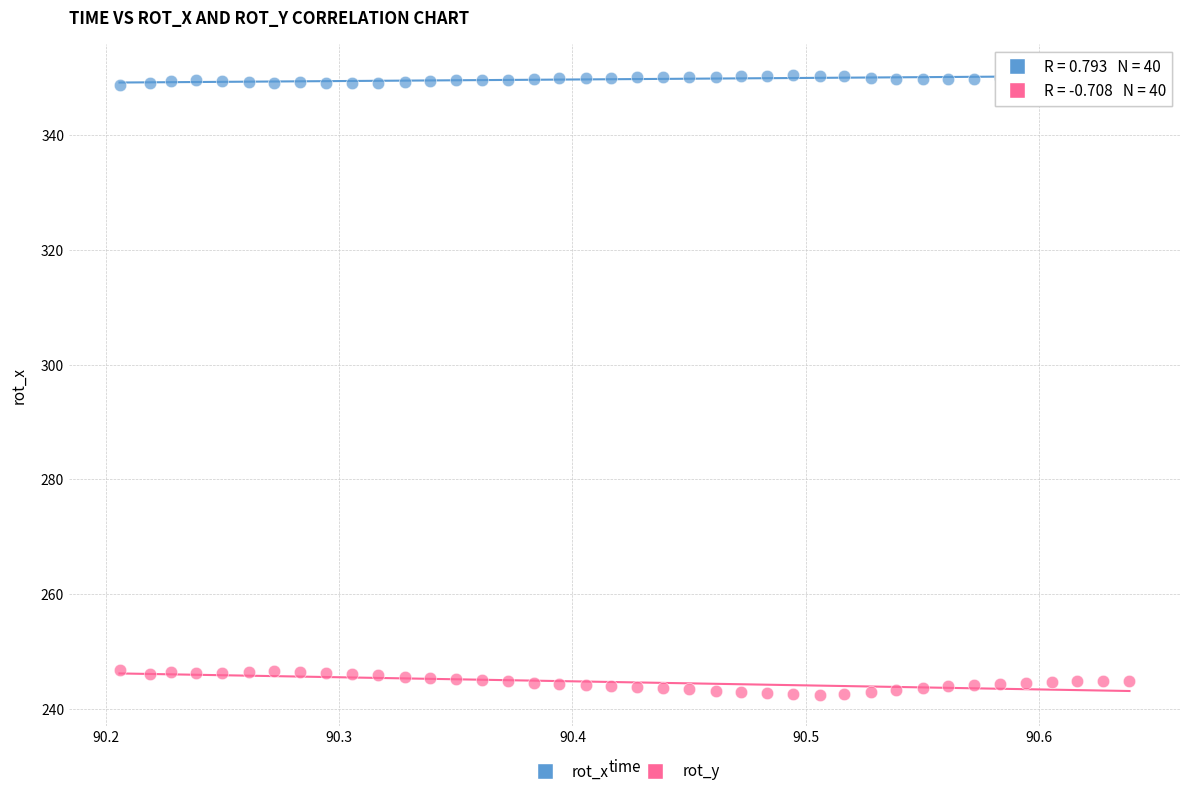

Across all data points, what is the range of Y values (max minus min)?

108.0